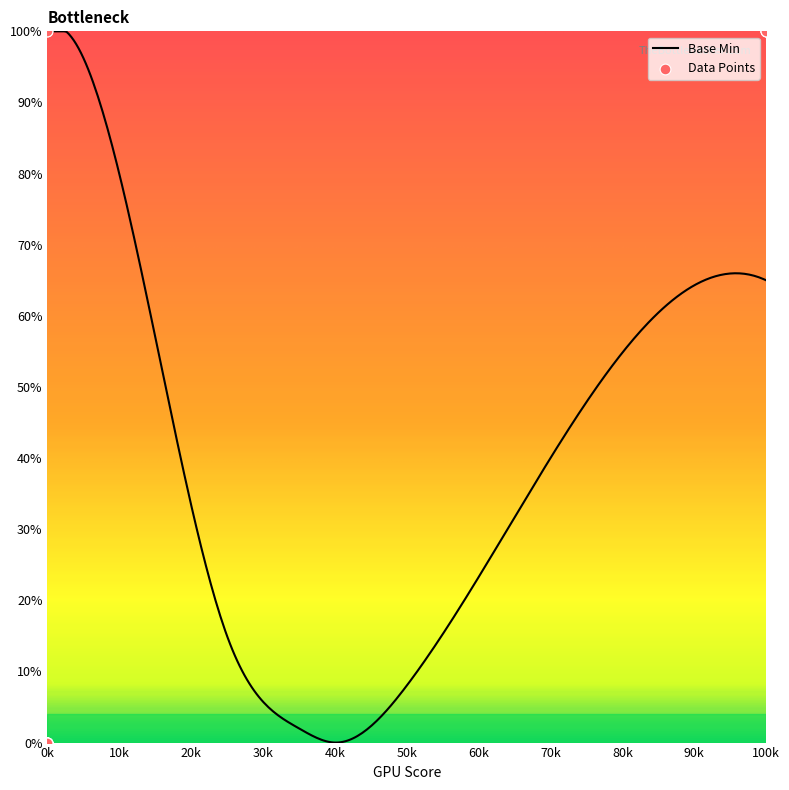

Is it true that Base Min equals 110.0 at 100k?

False